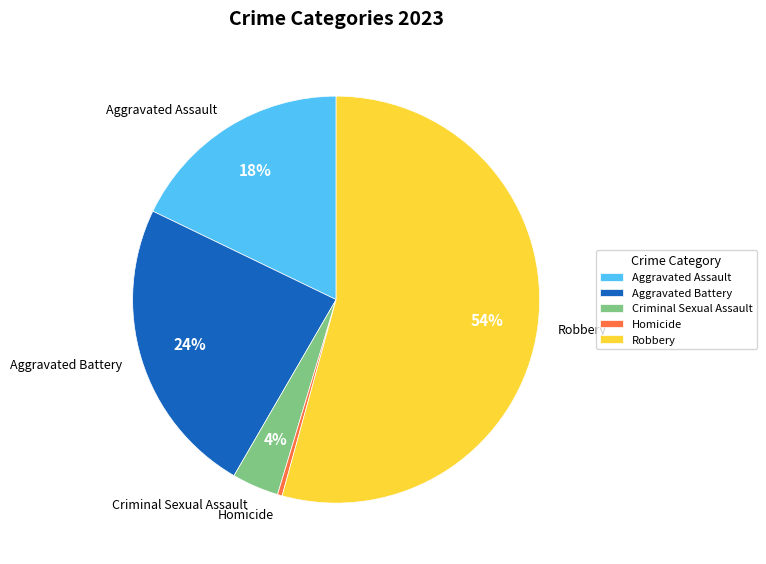

Is the sum of Aggravated Assault and Homicide greater than half?

No